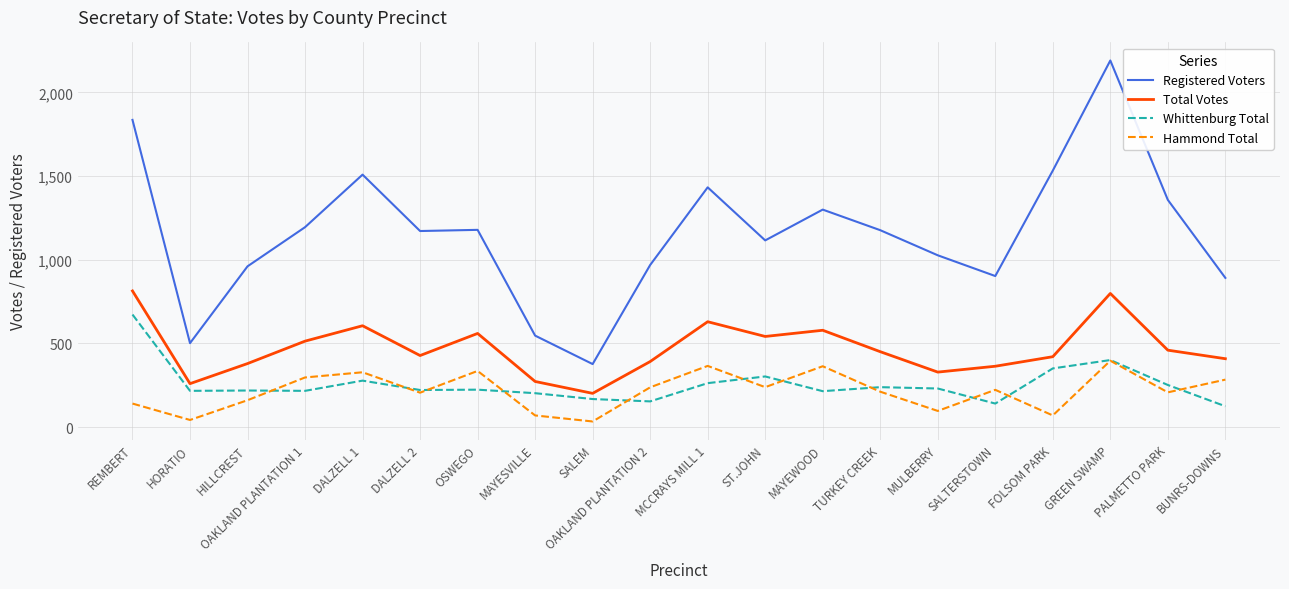

Which series changed the most between HORATIO and DALZELL 2?

Registered Voters